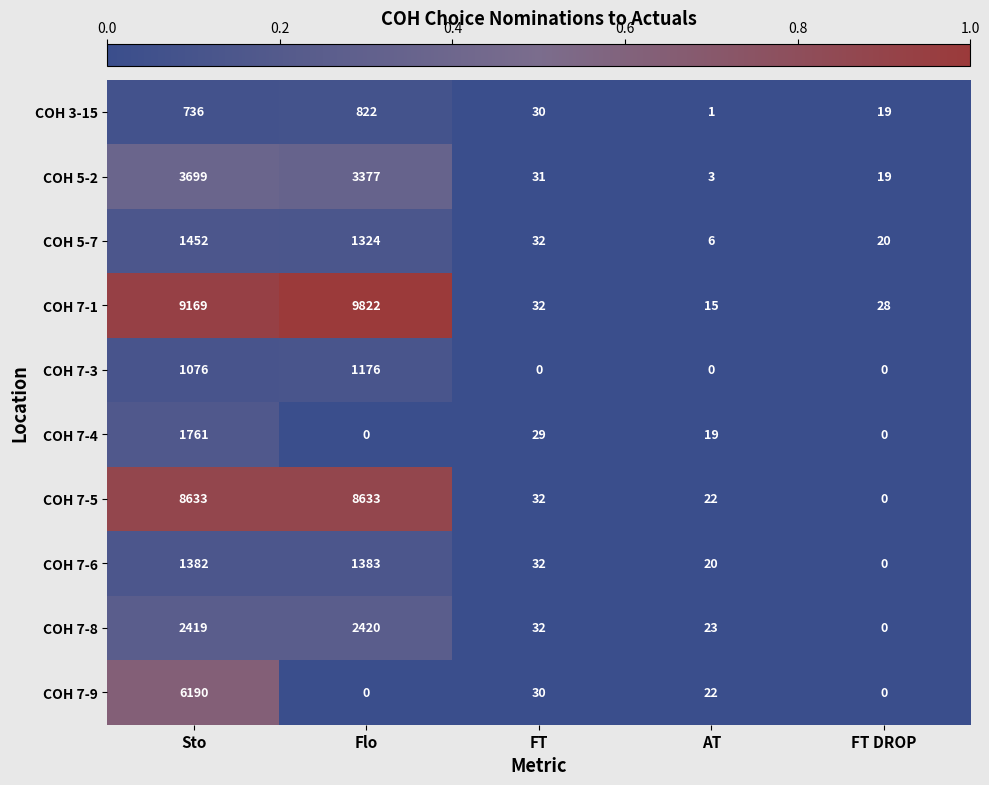

What is the difference between the second highest and minimum values in the COH 7-6 series?

1382